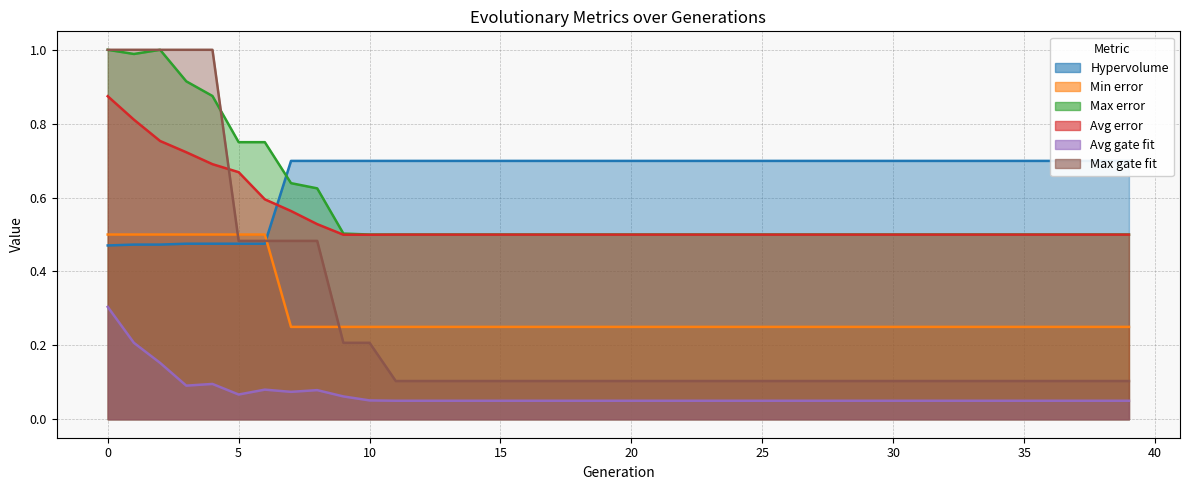

What is the sum of all Hypervolume values?

26.4